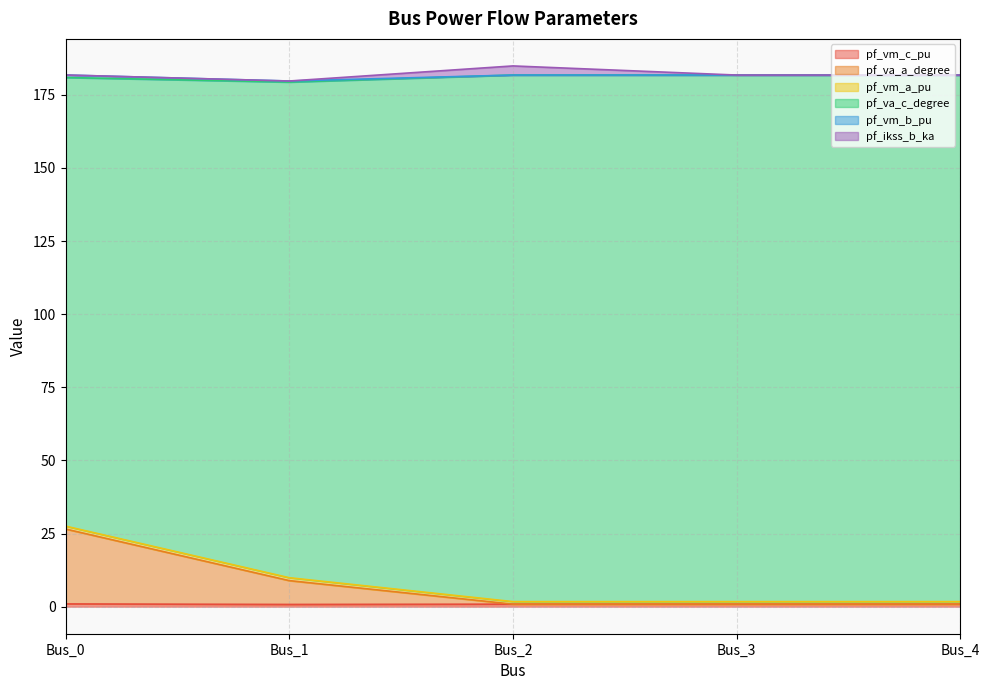

What is the value of the pf_va_a_degree point at the 2nd from the left?

9.9